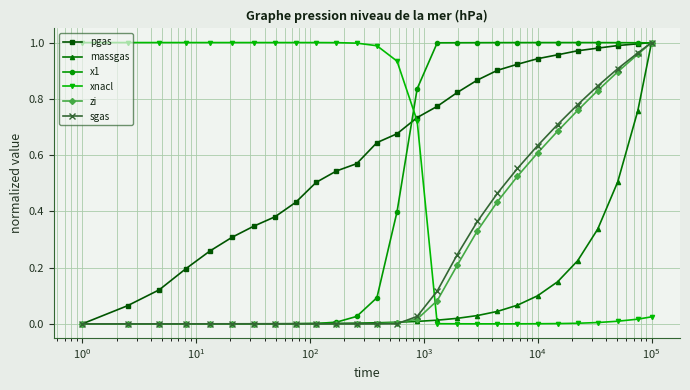

Which series has the largest total across all categories?

pgas